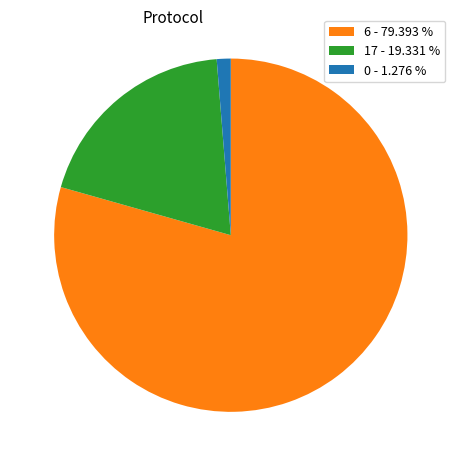

Is it true that 0 is 1% of the pie?

True